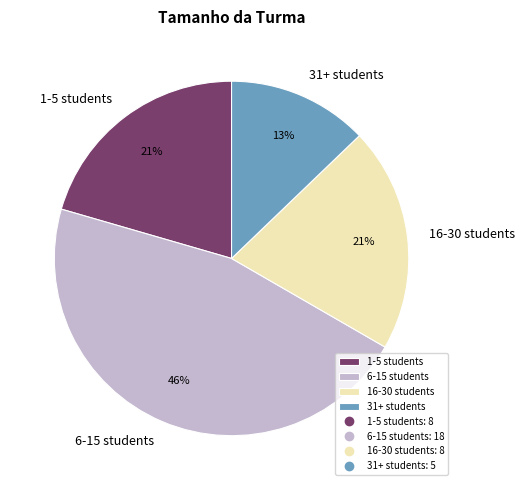

To the nearest percent, what portion does 6-15 students represent?

46%